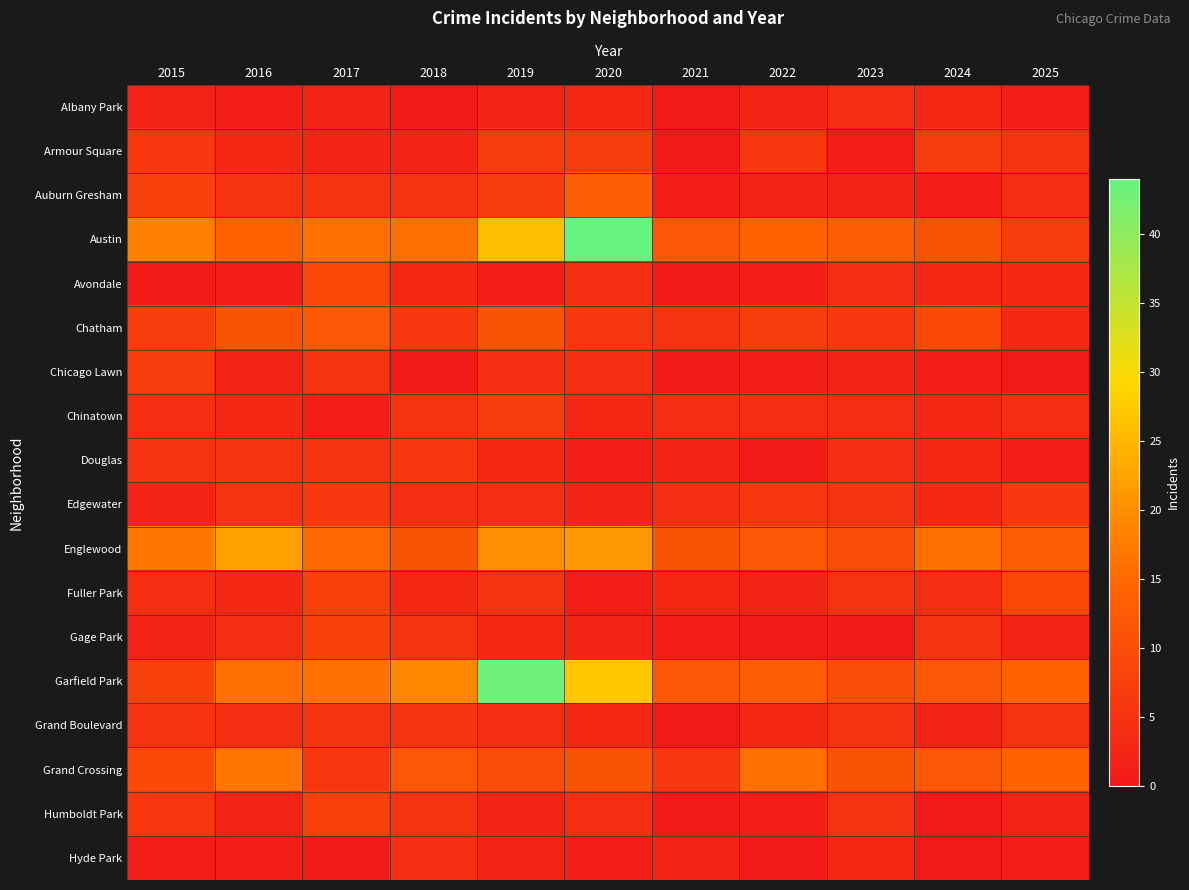

Which series has the largest range (max minus min)?

Austin